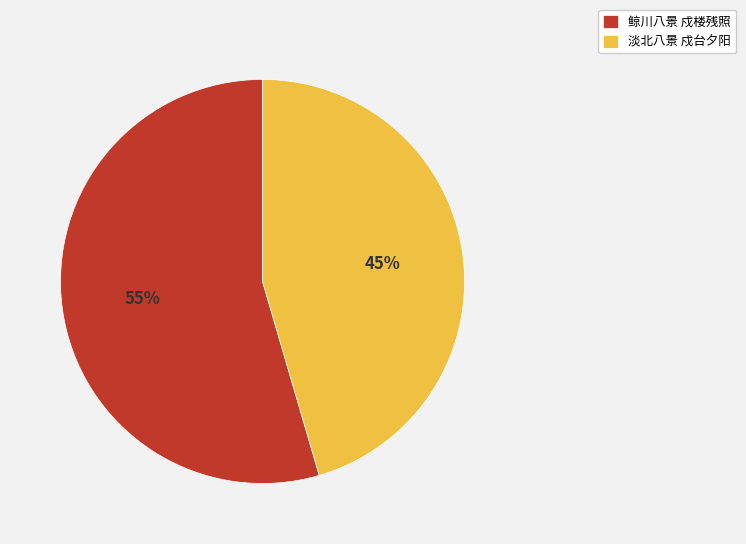

How many slices are in this pie chart?

2